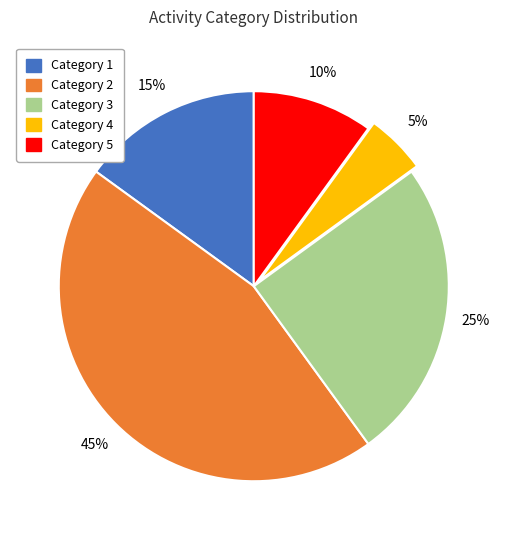

To the nearest percent, what is the difference between the largest and smallest slice percentages?

40%